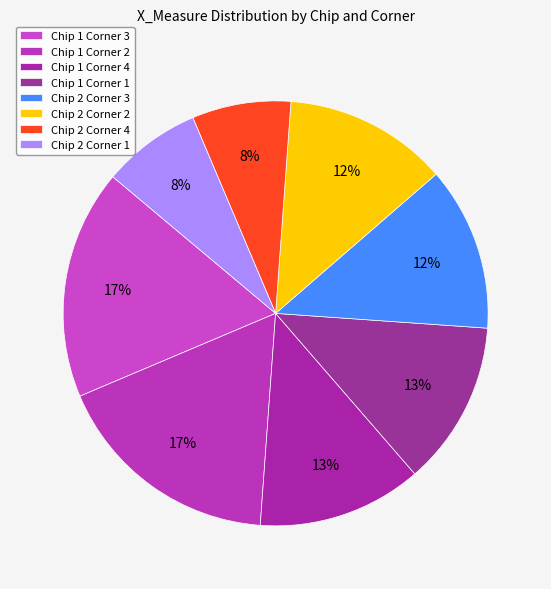

How many segments does this pie chart have?

8